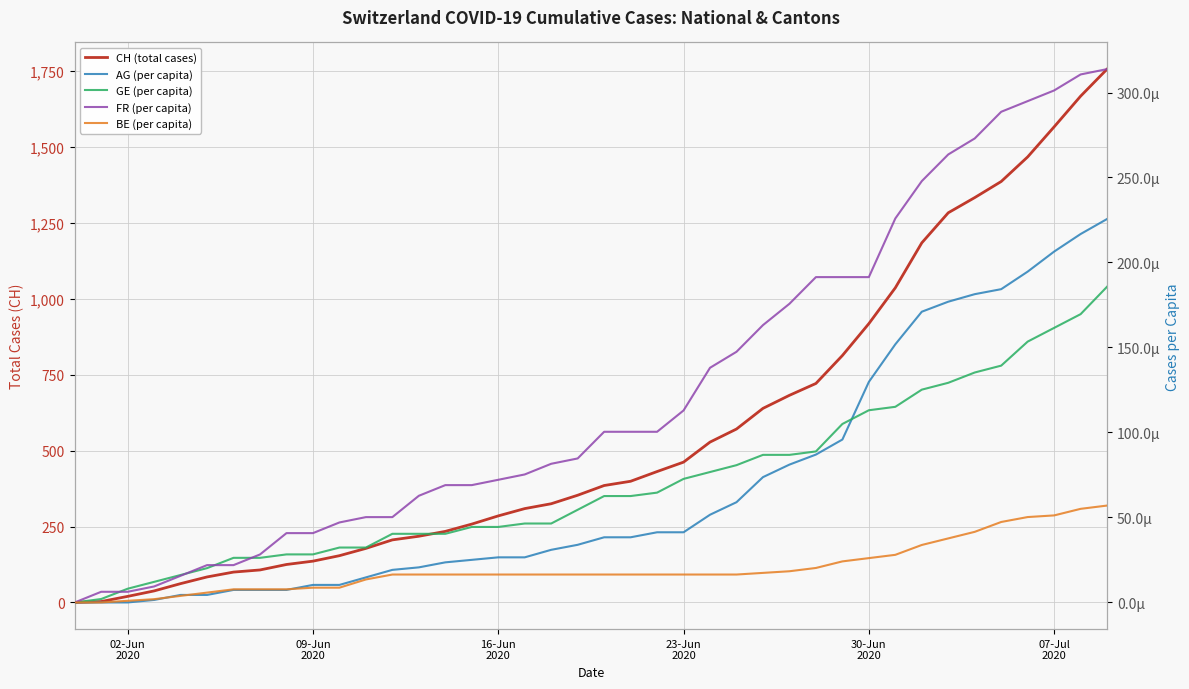

Is it true that FR (per capita) equals 0.0 at 07-Jul 2020?

True